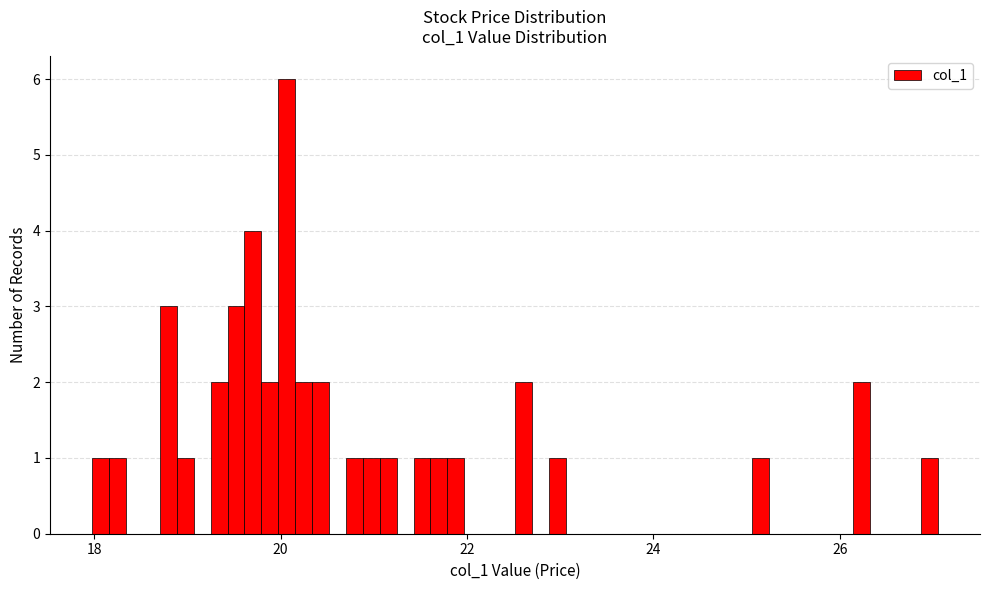

Read against the x-axis, roughly where is the centre of the tallest bar?

20.0